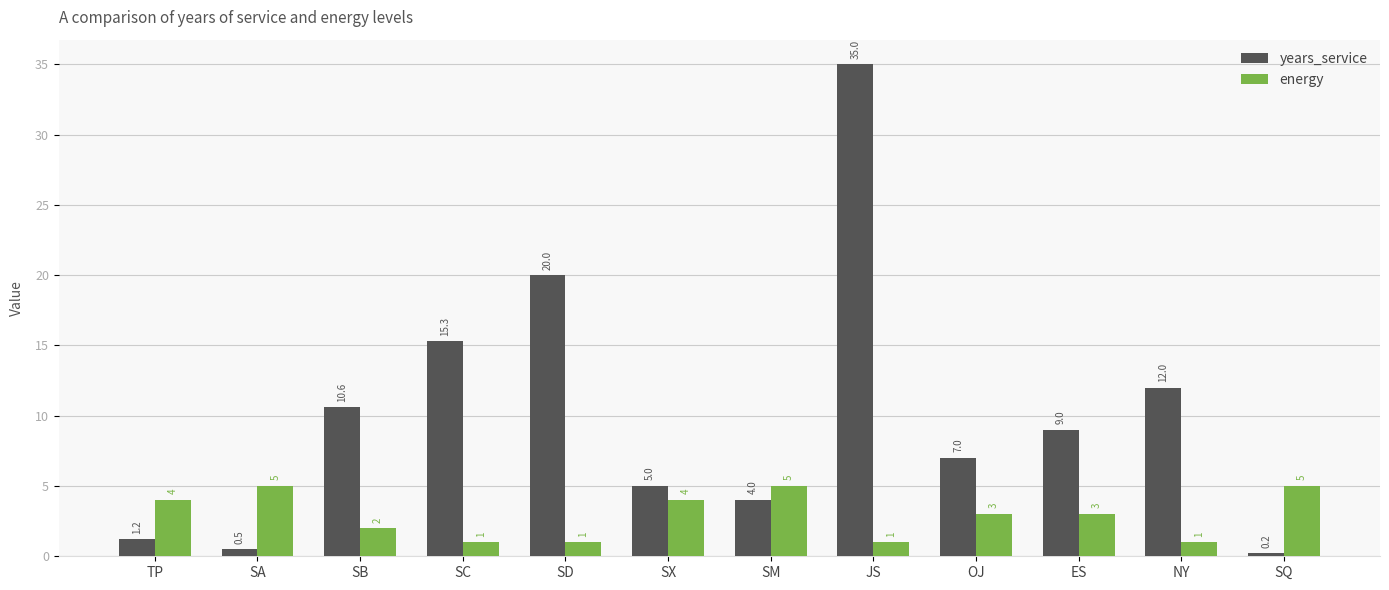

What is the difference between the energy values at SB and ES?

1.0